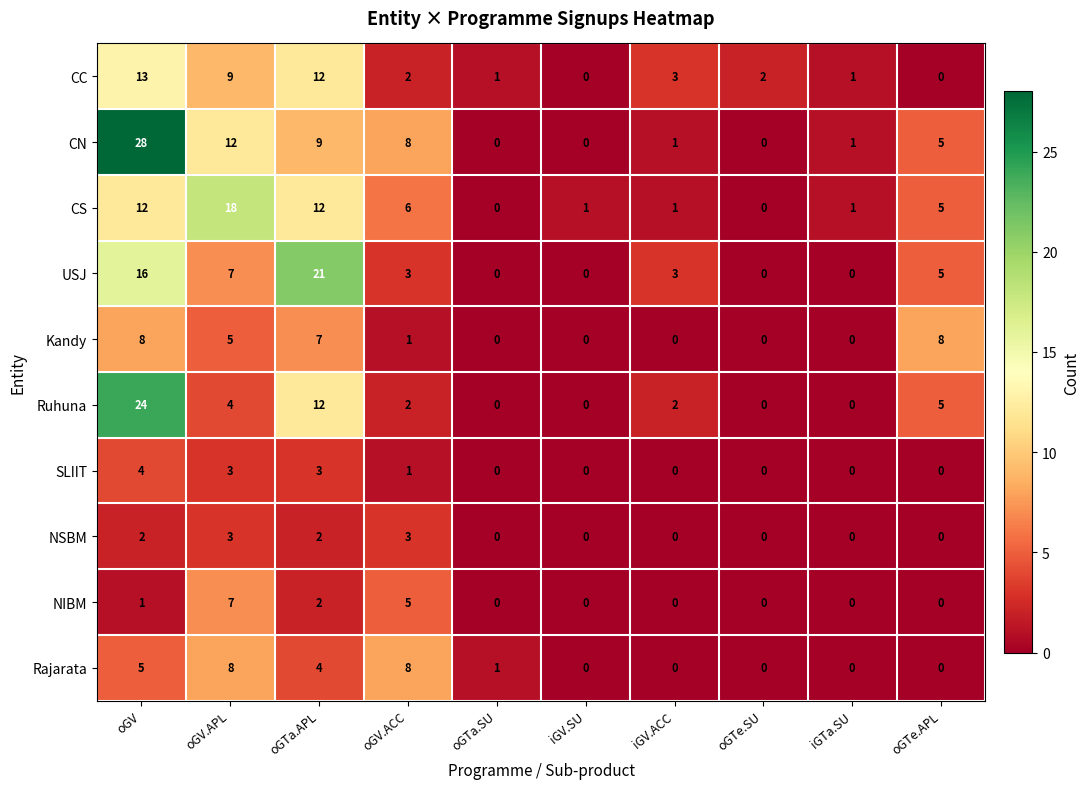

At which category is the sum across all series the highest?

oGV